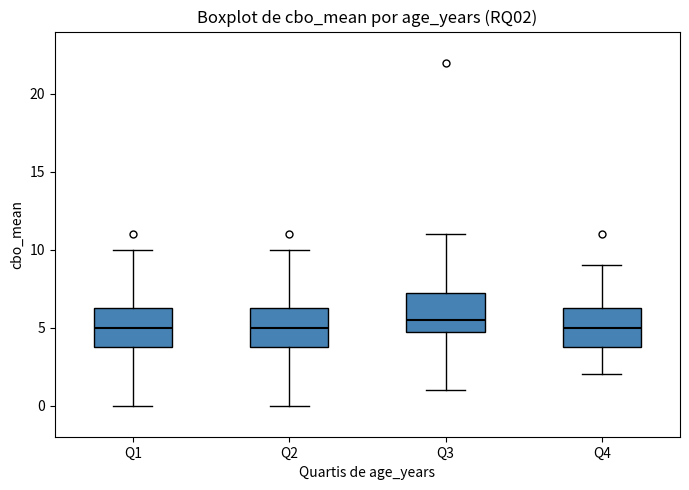

Reading left to right, transcribe this box plot: for each box, give where its median line is, the range the box spans, and where its two whiskers end, as read against the y-axis. The values are not printed on the chart, so give them approximately, as read against the axis.

Q1: median 5.0, box 4.0 to 6.5, whiskers 0.0 to 10.0
Q2: median 5.0, box 4.0 to 6.5, whiskers 0.0 to 10.0
Q3: median 5.5, box 5.0 to 7.5, whiskers 1.0 to 11.0
Q4: median 5.0, box 4.0 to 6.5, whiskers 2.0 to 9.0